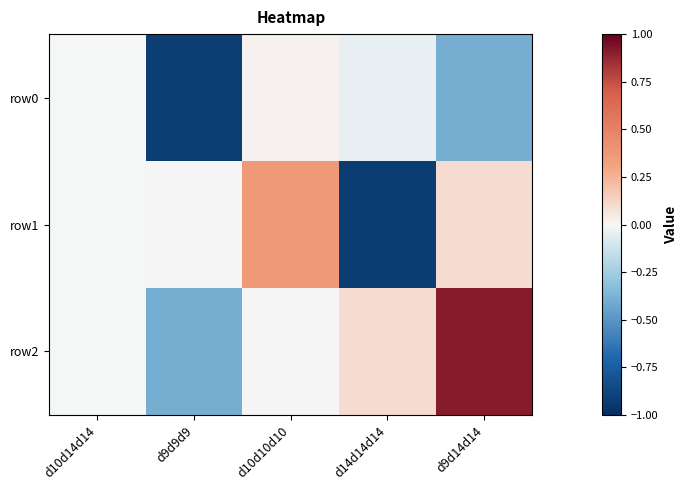

At d9d14d14, list the series in order from largest to smallest.

row2, row1, row0